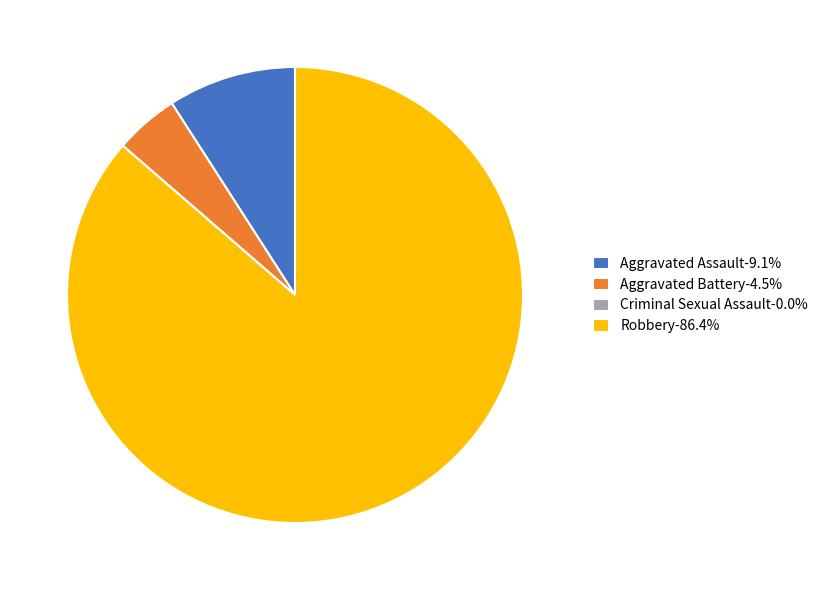

Is the sum of Robbery-86.4% and Aggravated Battery-4.5% greater than half?

Yes